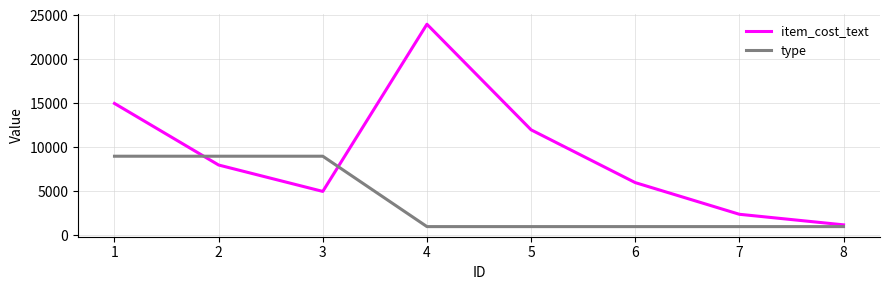

What is the difference between the maximum and minimum values in the item_cost_text series?

22800